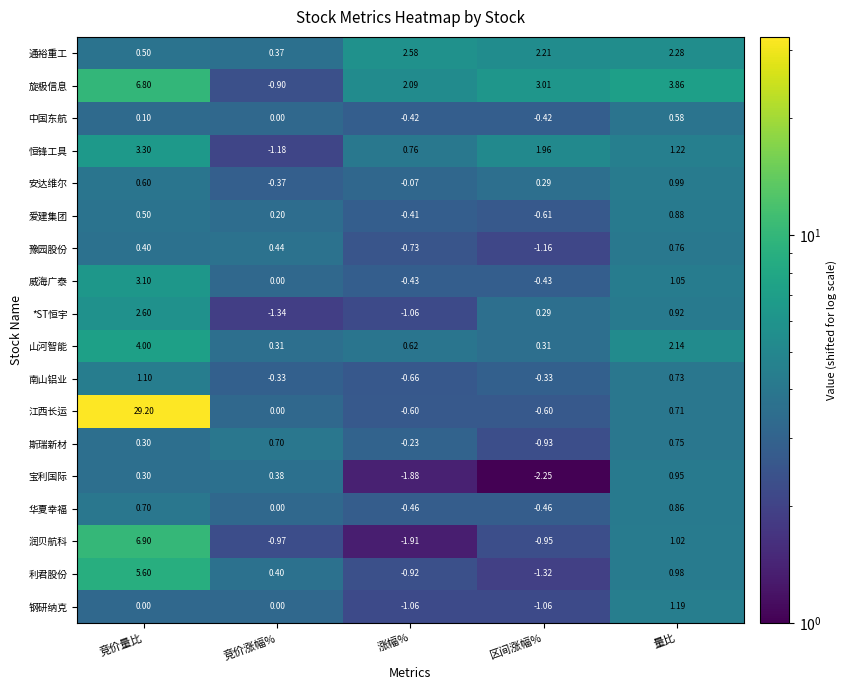

List the series in order of their peak value, highest first.

江西长运, 润贝航科, 旋极信息, 利君股份, 山河智能, 恒锋工具, 威海广泰, *ST恒宇, 通裕重工, 钢研纳克, 南山铝业, 安达维尔, 宝利国际, 爱建集团, 华夏幸福, 豫园股份, 斯瑞新材, 中国东航